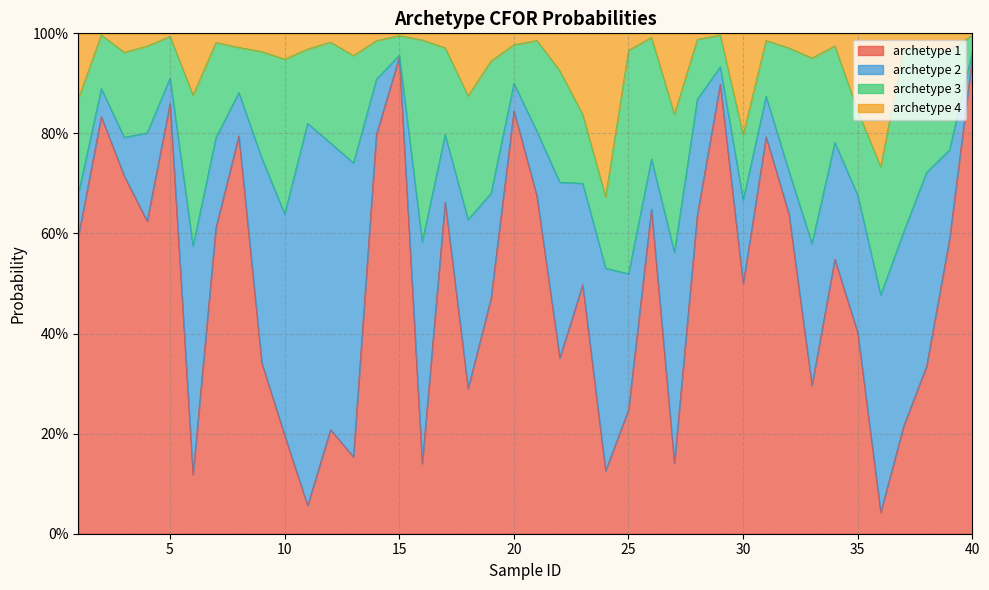

What are all the series names shown in the legend?

archetype 1, archetype 2, archetype 3, archetype 4